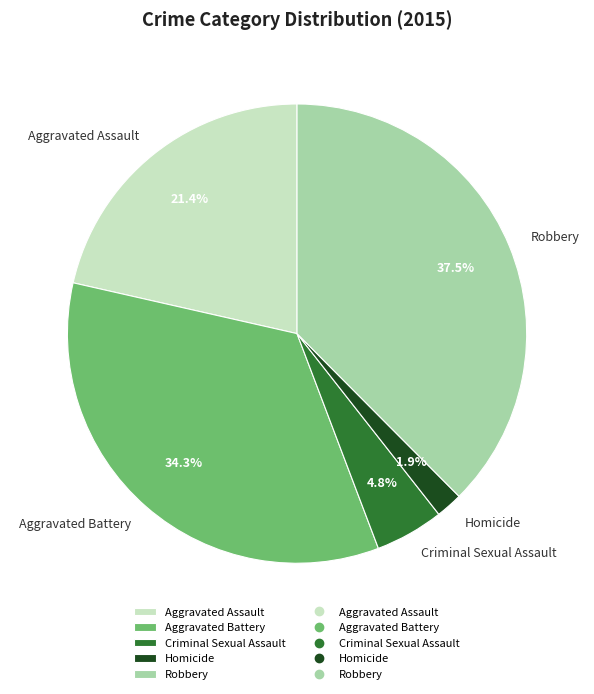

Which has a higher value, Homicide or Aggravated Assault?

Aggravated Assault